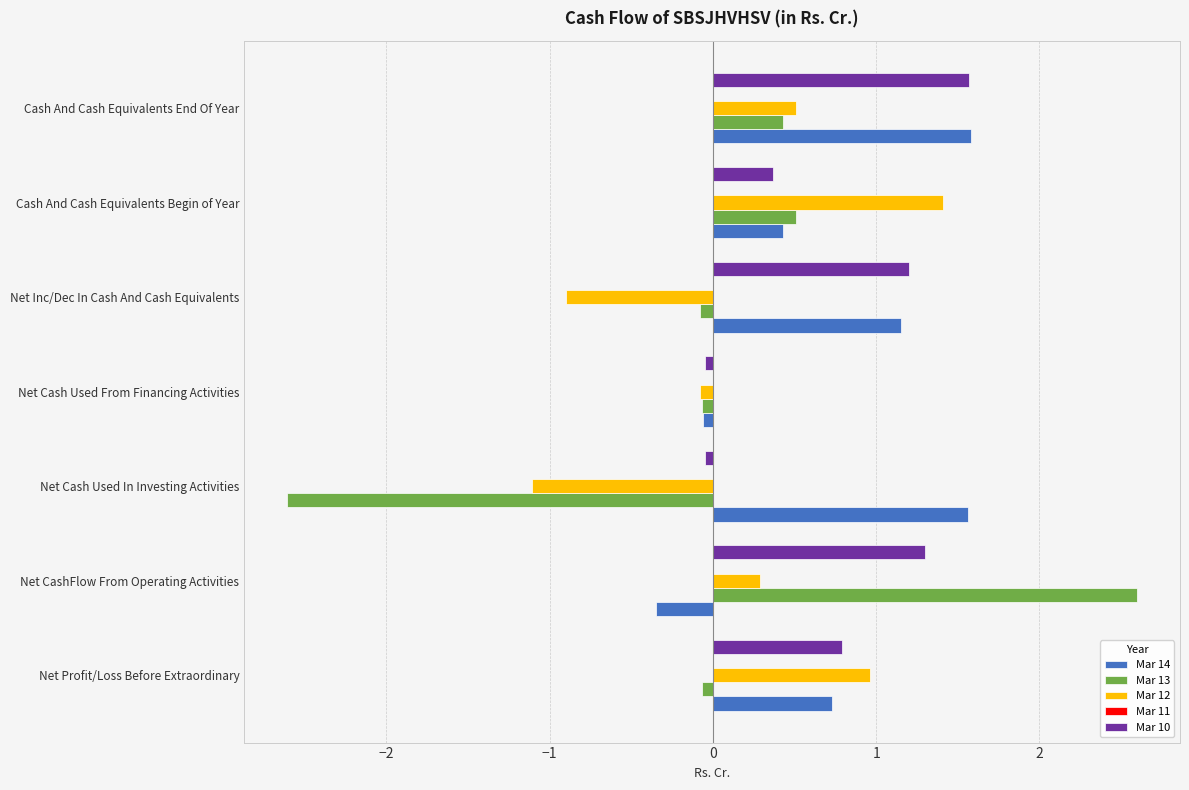

Which series has the widest spread of values?

Mar 13